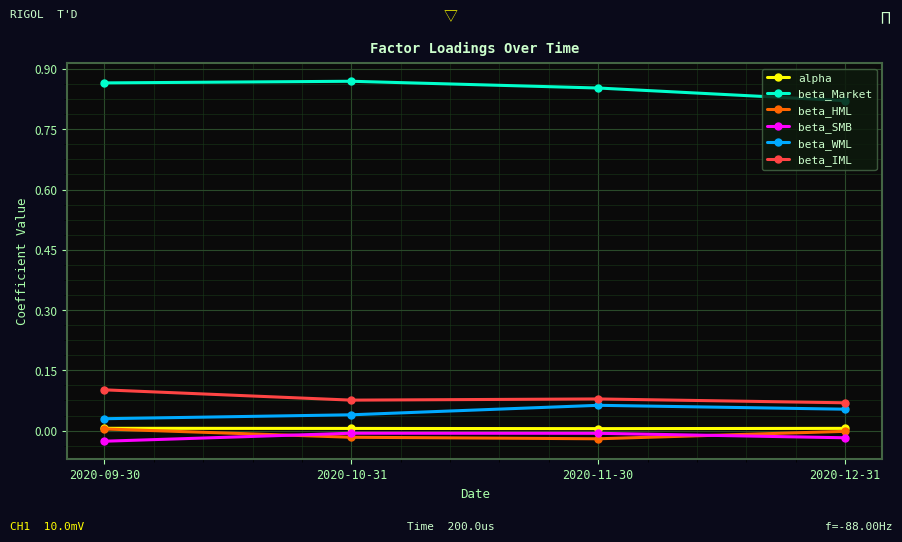

The beta_WML series shows 0.0 at 2020-09-30. True or false?

True